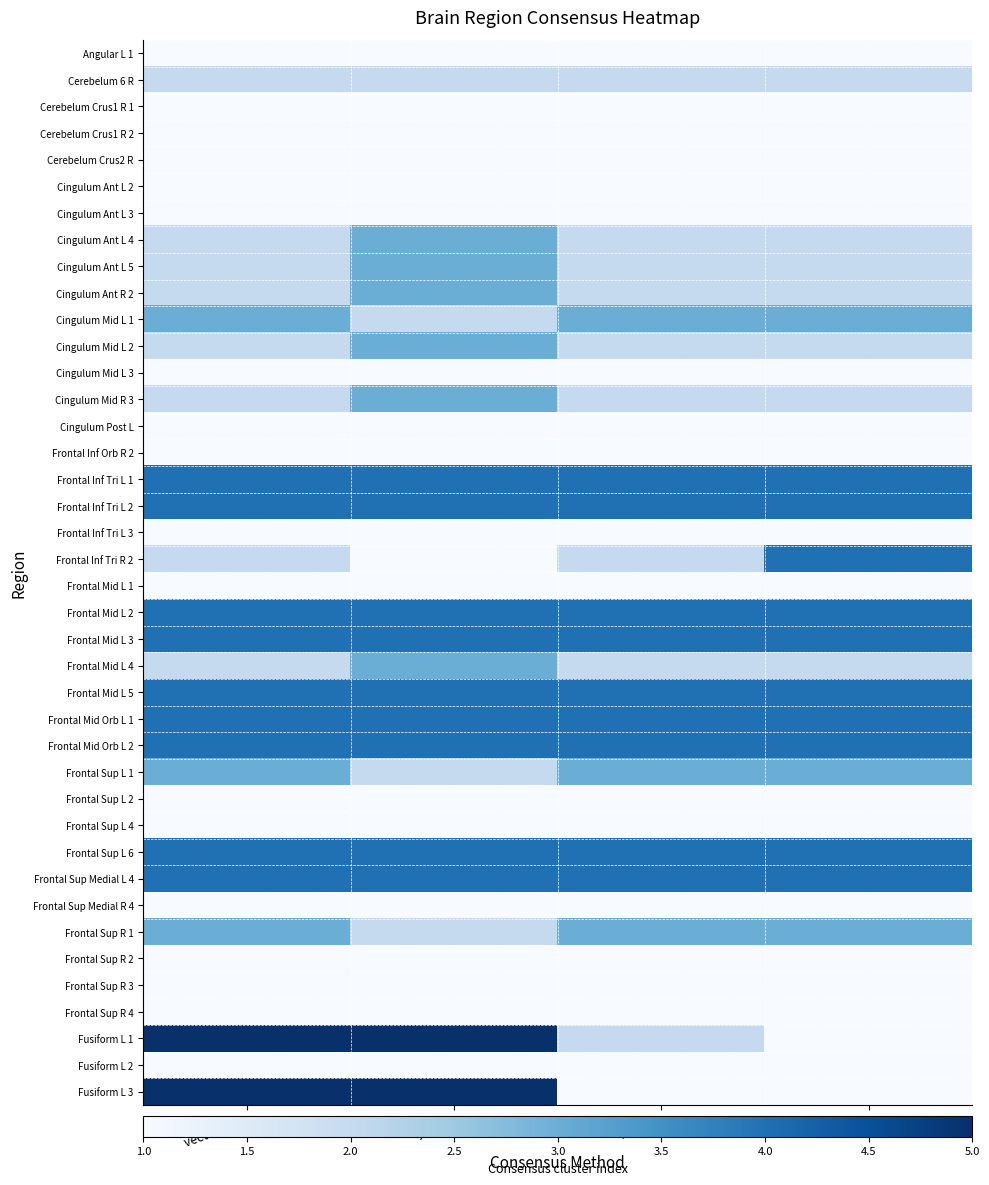

At how many categories does at least one series exceed 3?

4